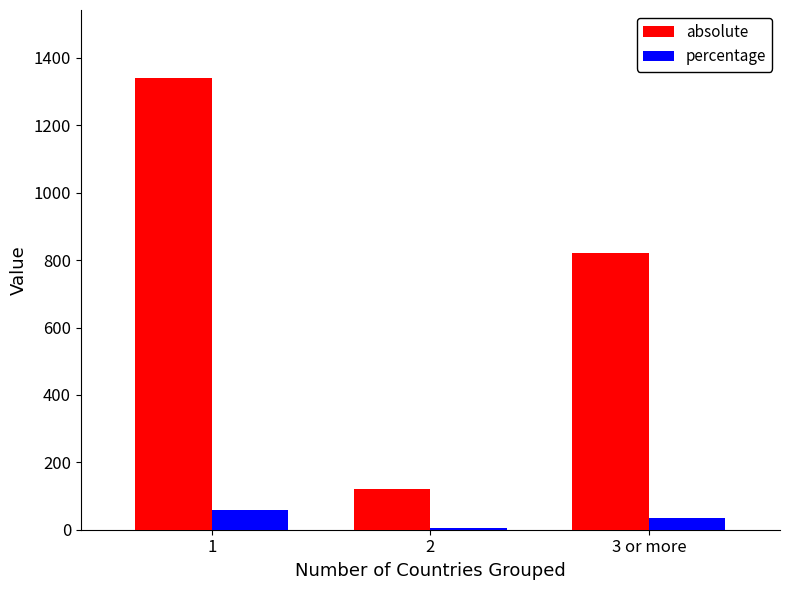

Rank the series by their average value, from highest to lowest.

absolute, percentage